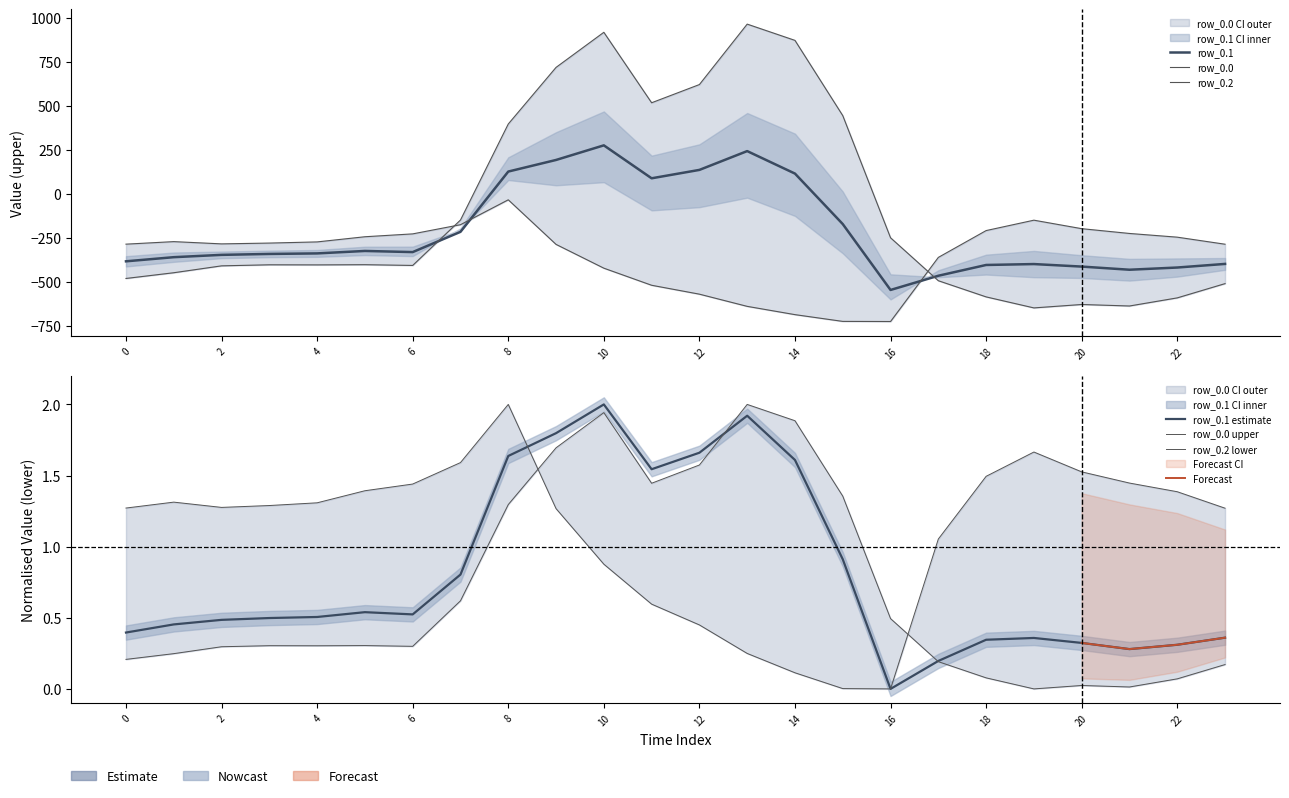

The value of row_0.2 at 0 is -287.1. True or false?

True